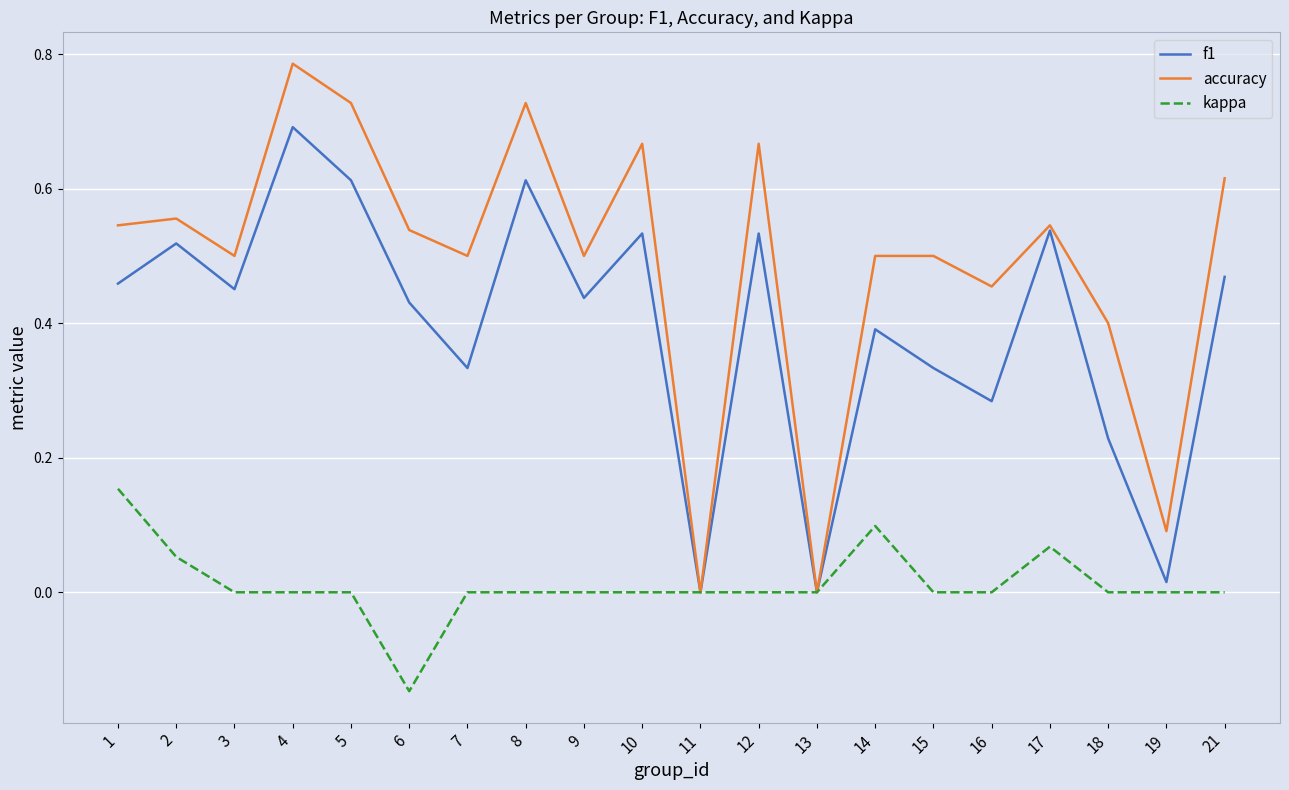

Which label corresponds to the smallest value in the chart?

6